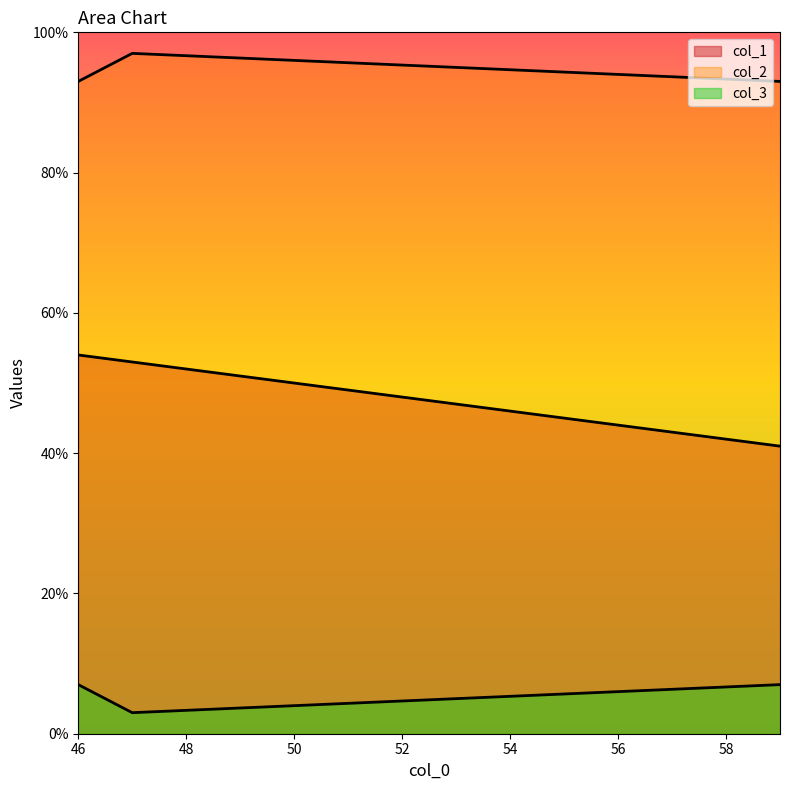

Reading left to right, list all the values displayed in this chart.

col_1: 46=54	47=53	59=41
col_2: 46=93	47=97	59=93
col_3: 46=7	47=3	59=7